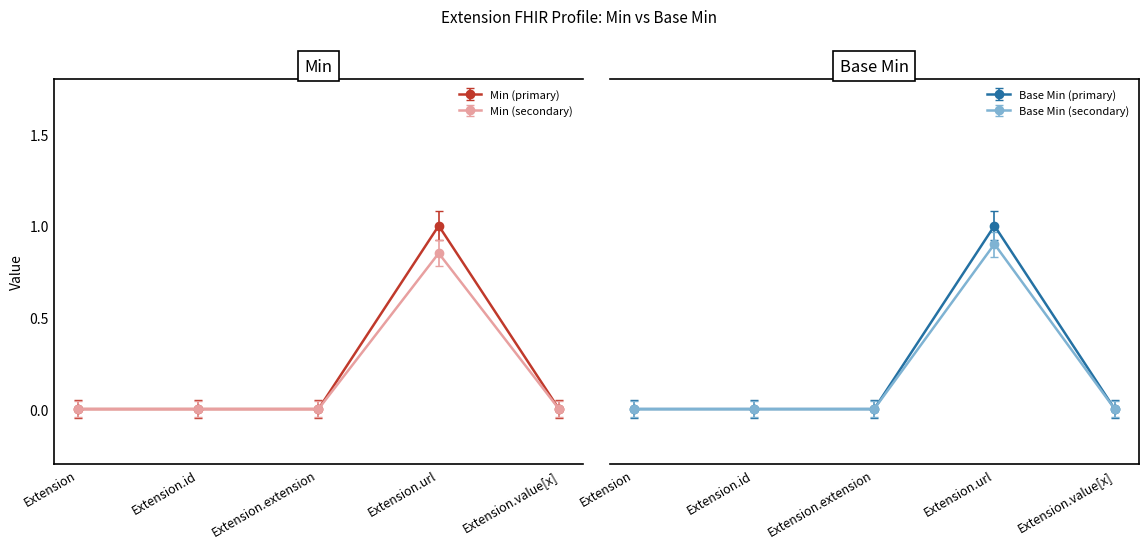

At how many categories does at least one series exceed 0?

5